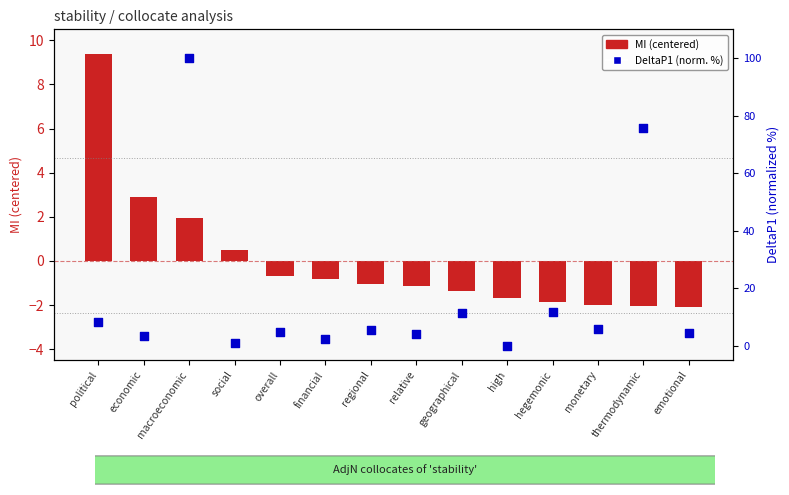

Is the value of MI (centered) at geographical greater than the value of DeltaP1 (norm. %) at financial?

No